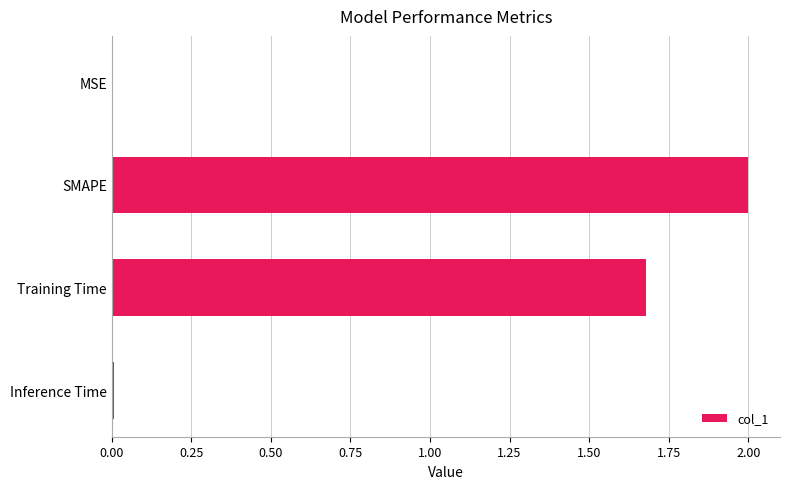

What is the greatest value displayed?

2.0